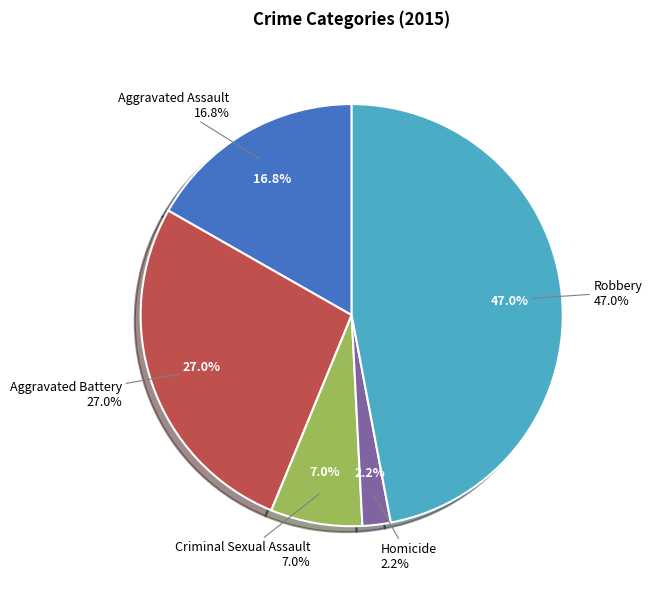

What percentage do Aggravated Battery and Aggravated Assault together represent?

43.8%